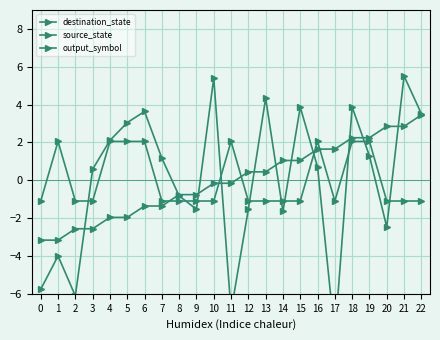

What is the highest value of the source_state series?

3.5